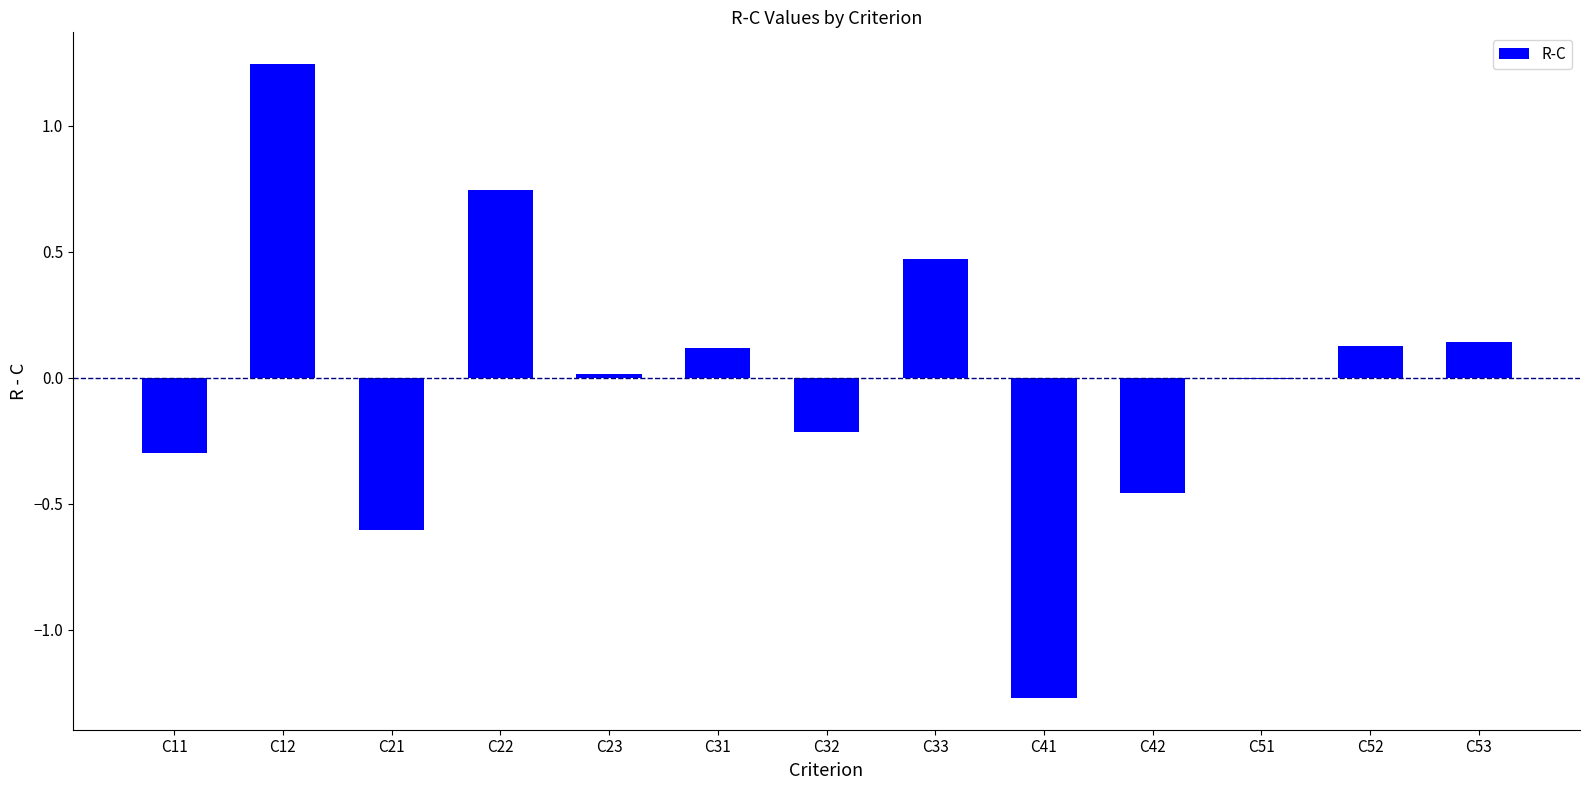

How many categories are shown in the chart?

13